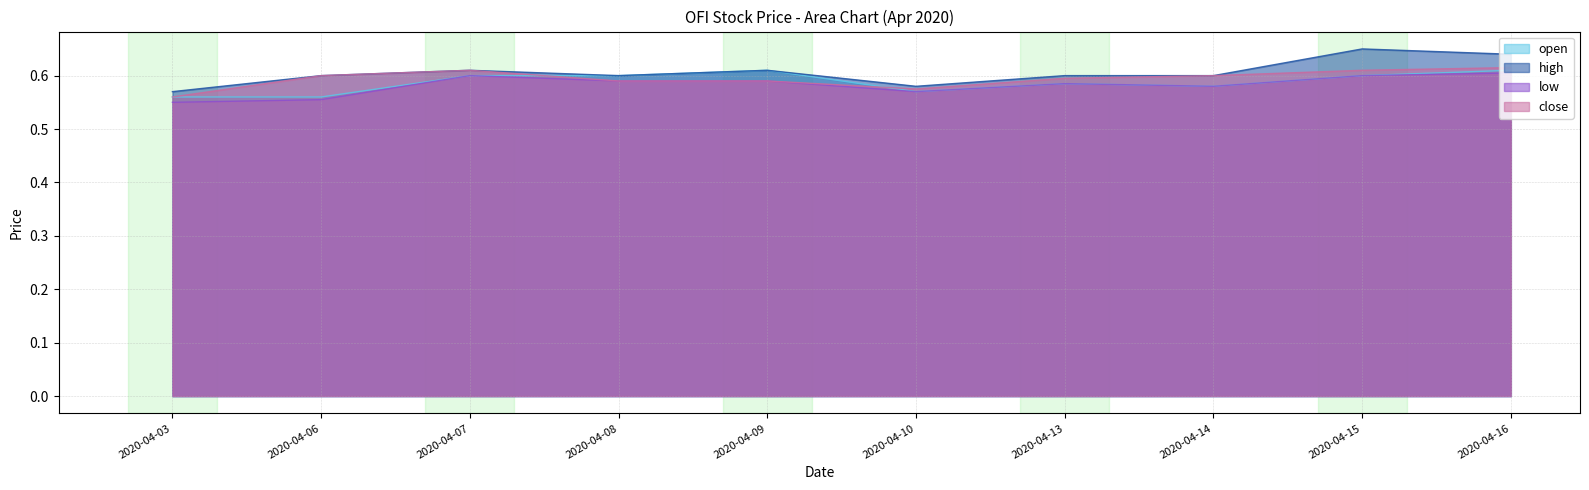

Rank the series by their average value, from highest to lowest.

high, close, open, low